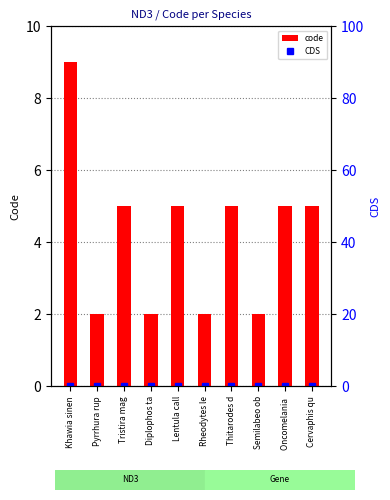

How many distinct data groups are displayed?

2